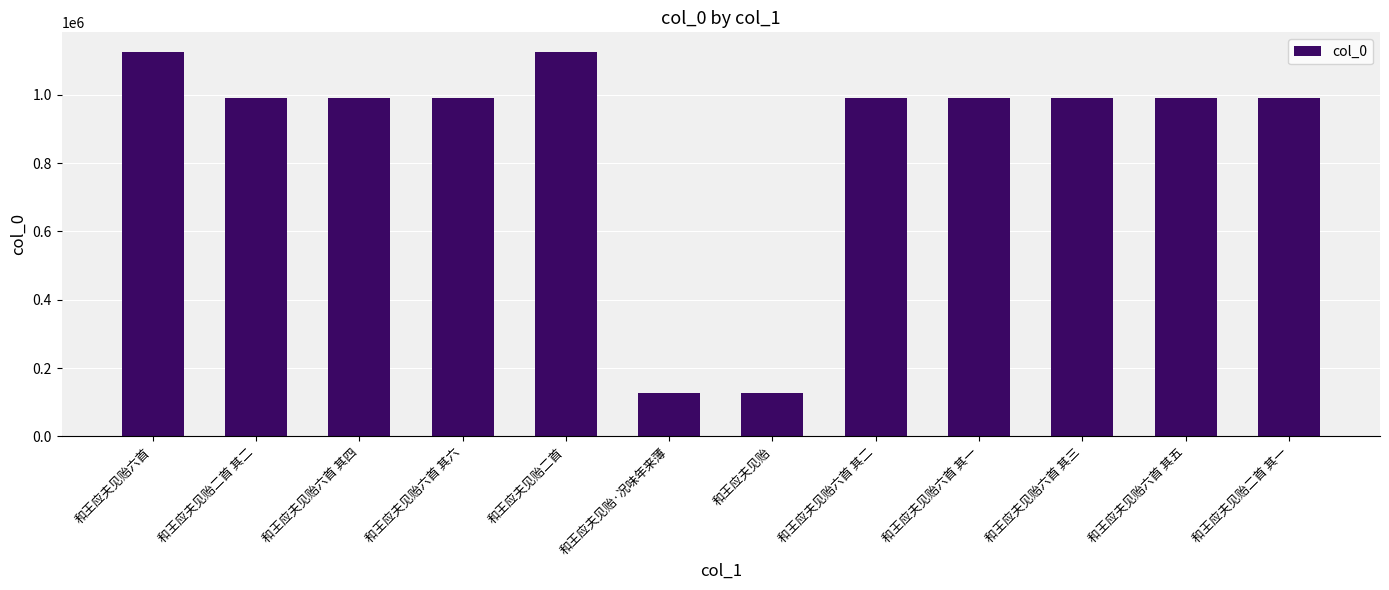

How many data points are less than 989120?

6